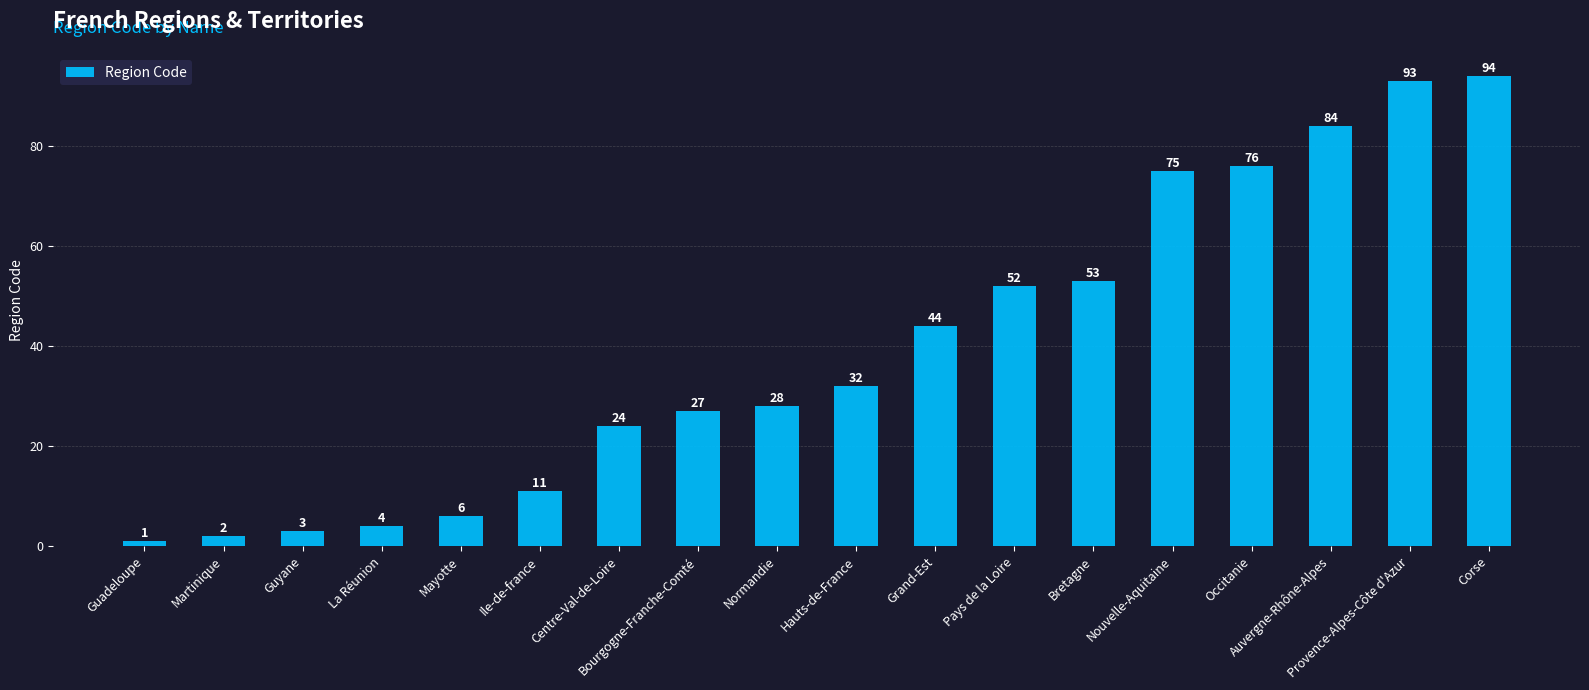

What is the value of the 15th bar from the left?

76